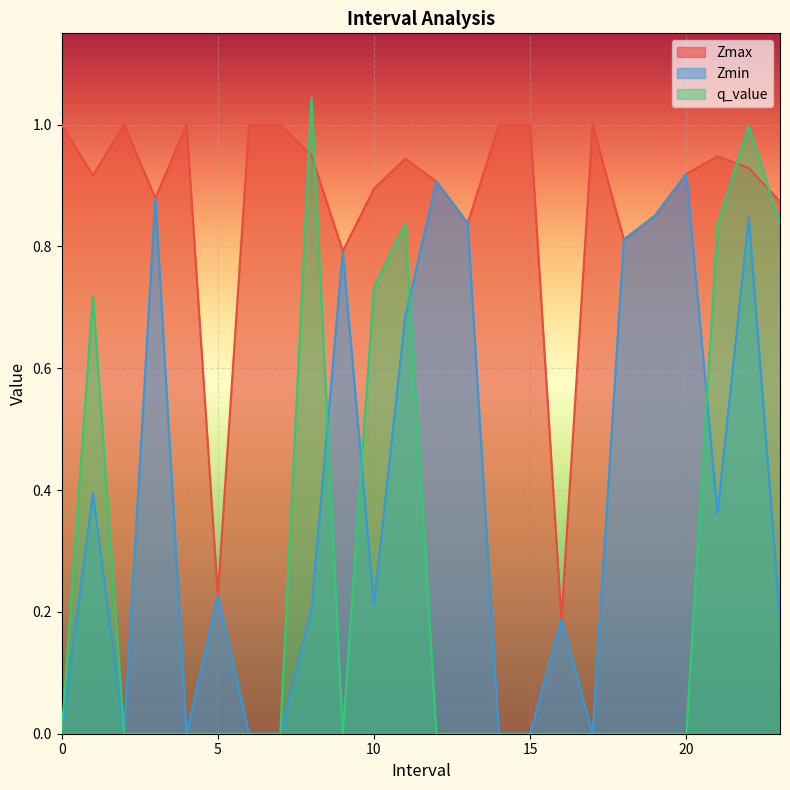

Reading left to right, what are all the values shown in this chart?

Zmax: 0=1.0	1.0=0.9	2=1.0	3.0=0.9	4=1.0	5.0=0.2	6=1.0	7=1.0	8.0=0.9	9.0=0.8	10.0=0.9	11.0=0.9	12.0=0.9	13.0=0.8	14=1.0	15=1.0	16.0=0.2	17=1.0	18.0=0.8	19.0=0.9	20.0=0.9	21.0=0.9	22.0=0.9	23.0=0.9
Zmin: 0=0.0	1.0=0.4	2=0.0	3.0=0.9	4=0.0	5.0=0.2	6=0.0	7=0.0	8.0=0.2	9.0=0.8	10.0=0.2	11.0=0.7	12.0=0.9	13.0=0.8	14=0.0	15=0.0	16.0=0.2	17=0.0	18.0=0.8	19.0=0.9	20.0=0.9	21.0=0.4	22.0=0.8	23.0=0.2
q_value: 0=0.0	1.0=0.7	2=0.0	3.0=0.0	4=0.0	5.0=0.0	6=0.0	7=0.0	8.0=1.0	9.0=0.0	10.0=0.7	11.0=0.8	12.0=0.0	13.0=0.0	14=0.0	15=0.0	16.0=0.0	17=0.0	18.0=0.0	19.0=0.0	20.0=0.0	21.0=0.8	22.0=1.0	23.0=0.8